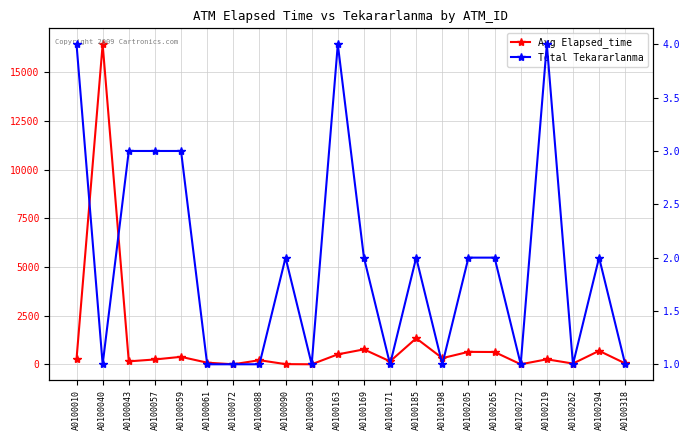

The Total Tekararlanma series shows 2.0 at A0100294. True or false?

True